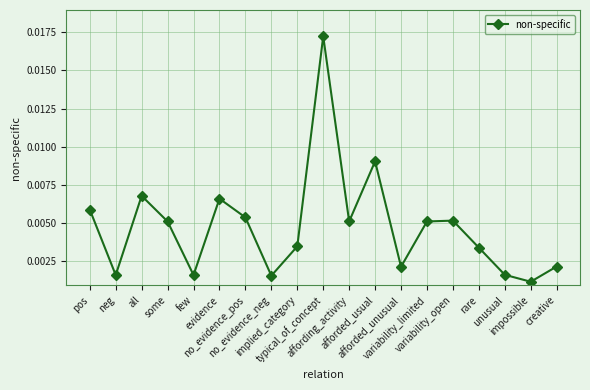

Count the number of data series in this chart.

1